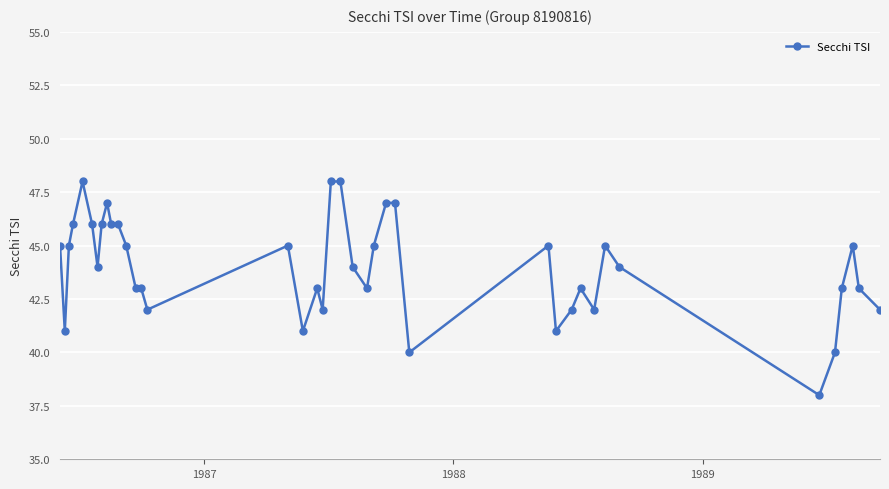

What is the greatest value displayed?

48